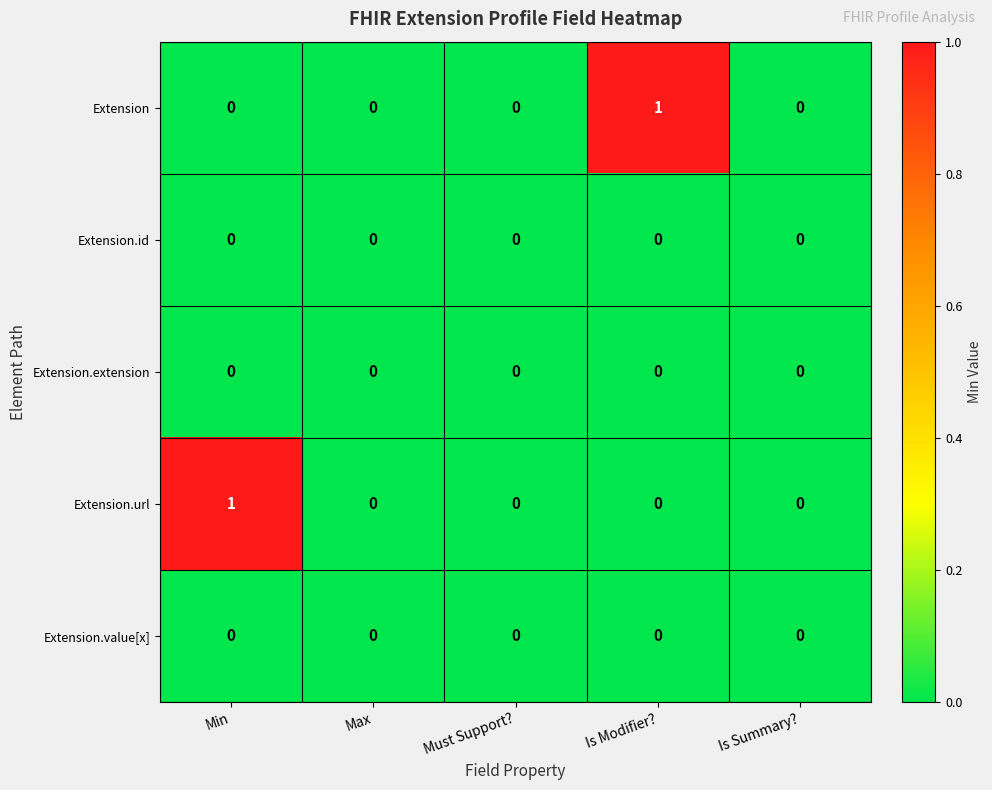

How many data points does each series have?

5